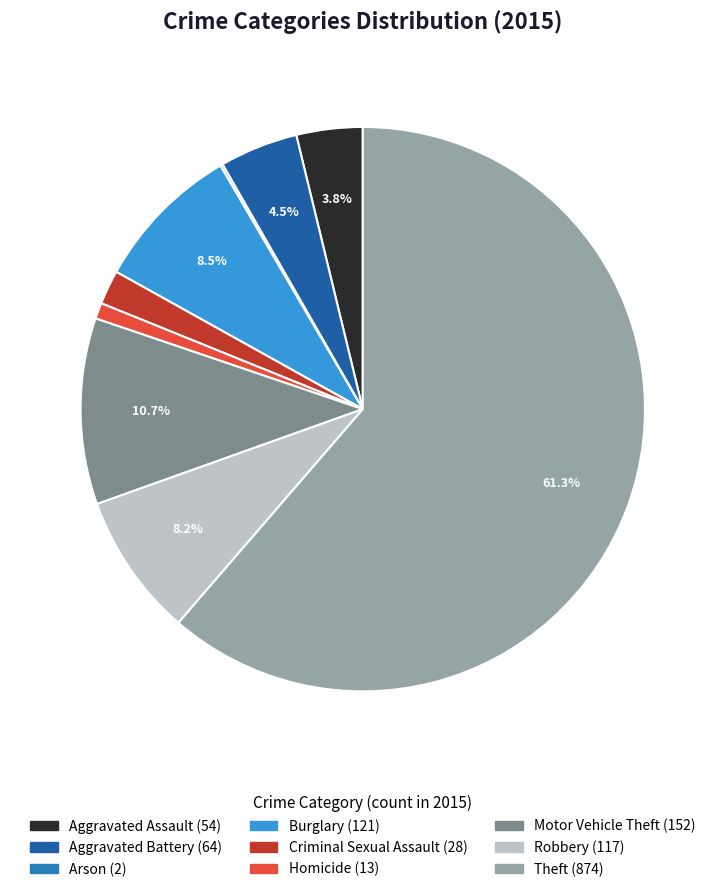

Rank the categories by value from lowest to highest.

Arson, Homicide, Criminal Sexual Assault, Aggravated Assault, Aggravated Battery, Robbery, Burglary, Motor Vehicle Theft, Theft